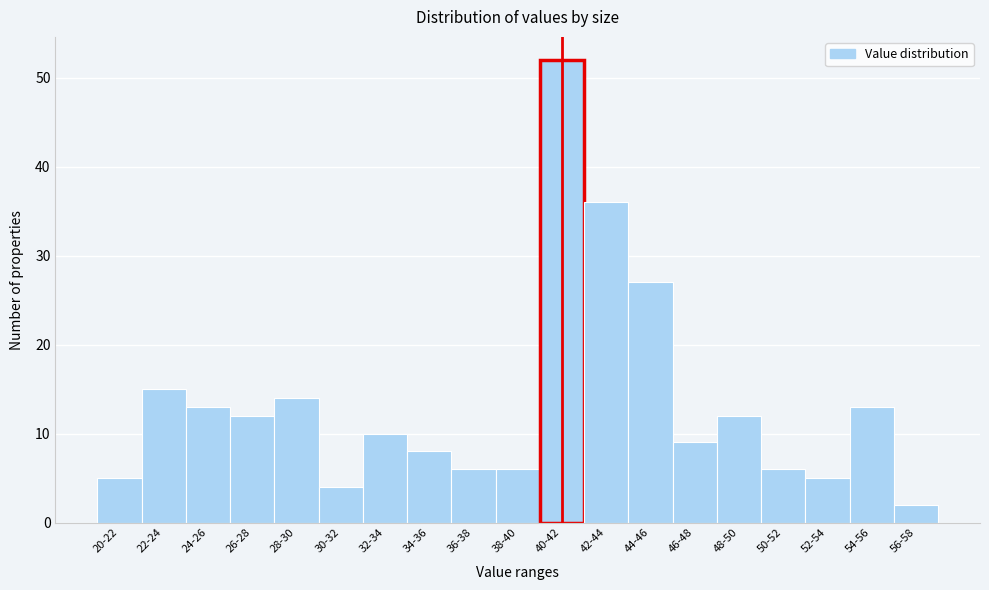

Reading left to right, extract all data points from this chart.

20-22=5	22-24=15	24-26=13	26-28=12	28-30=14	30-32=4	32-34=10	34-36=8	36-38=6	38-40=6	40-42=52	42-44=36	44-46=27	46-48=9	48-50=12	50-52=6	52-54=5	54-56=13	56-58=2